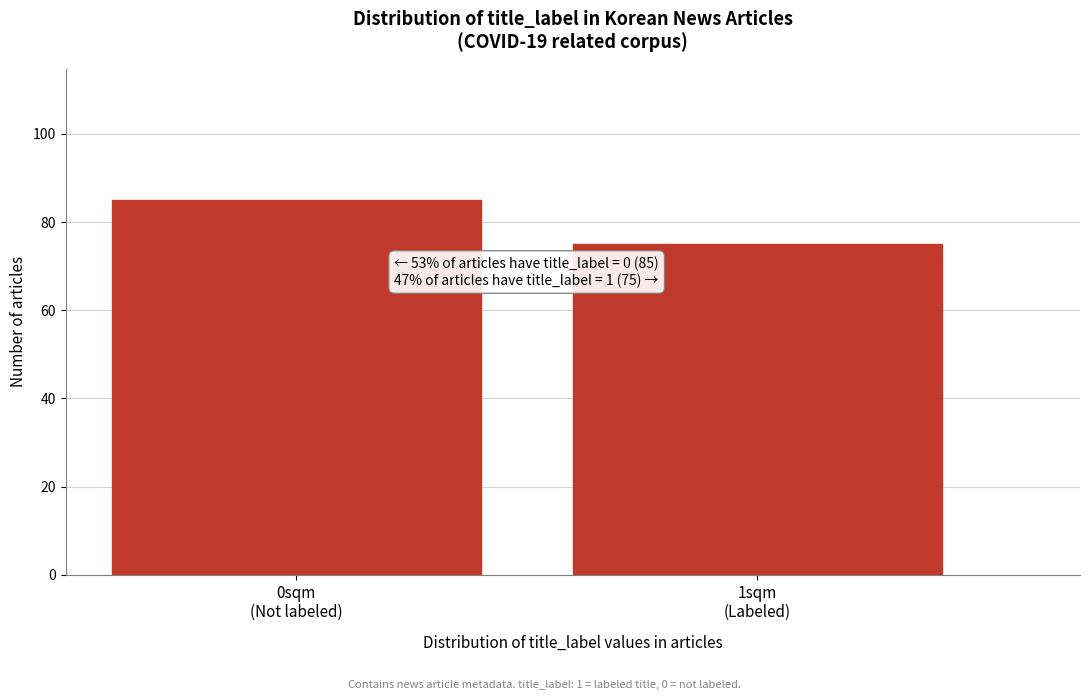

Reading left to right, extract all data points from this chart.

85	75